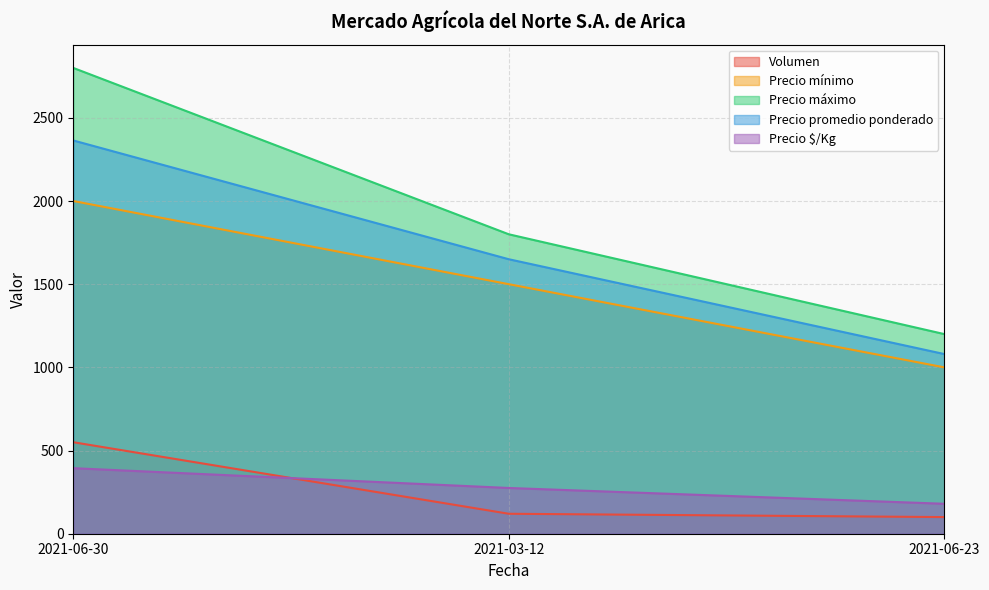

How many lines are shown in the chart?

5